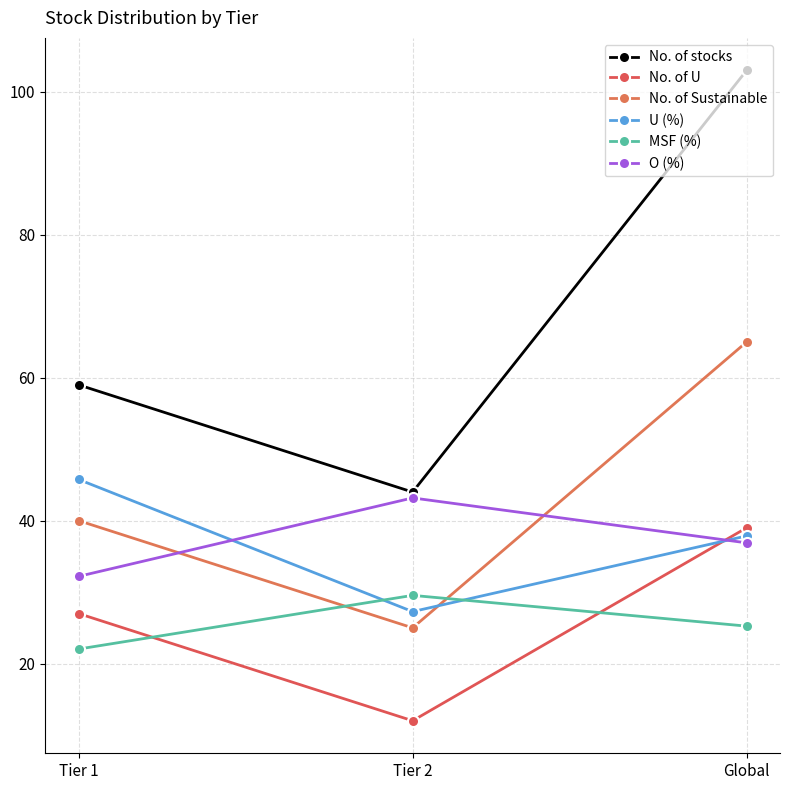

At which category is the sum across all series the highest?

Global